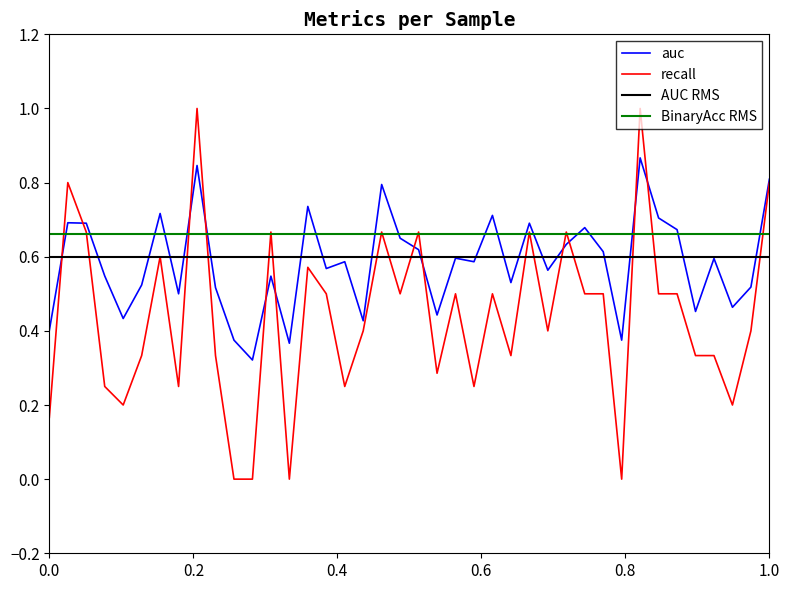

Is it true that recall equals 0.1 at 0.0?

False